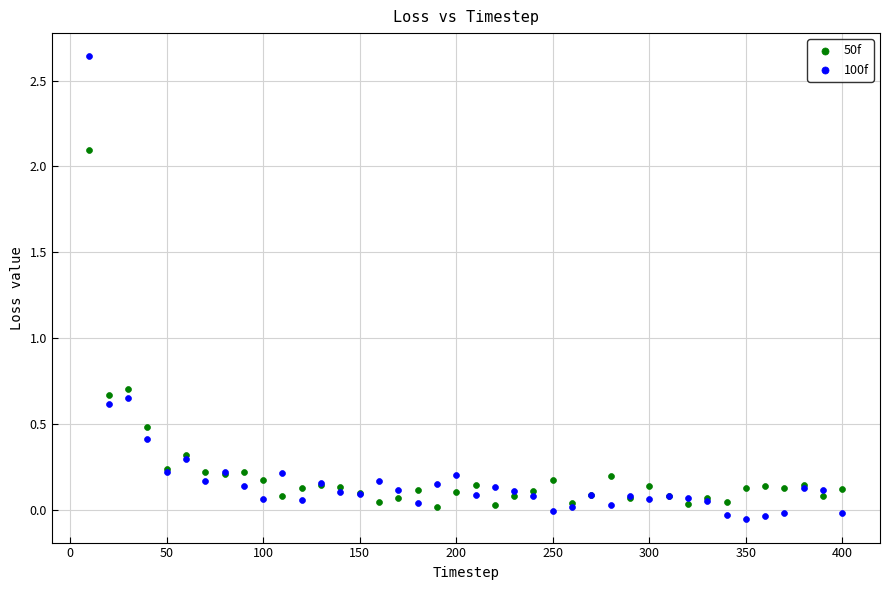

Which series contains the lowest Y value?

100f